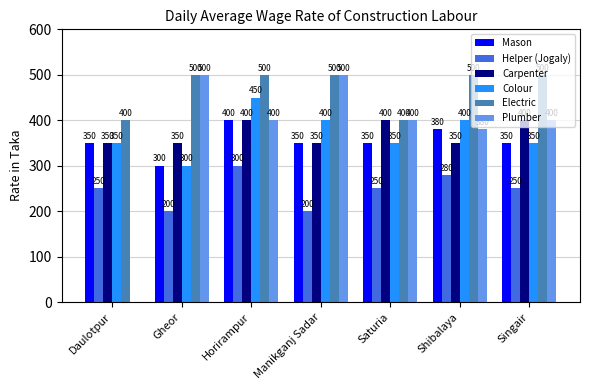

Between Daulotpur and Saturia, which series saw the biggest shift?

Plumber